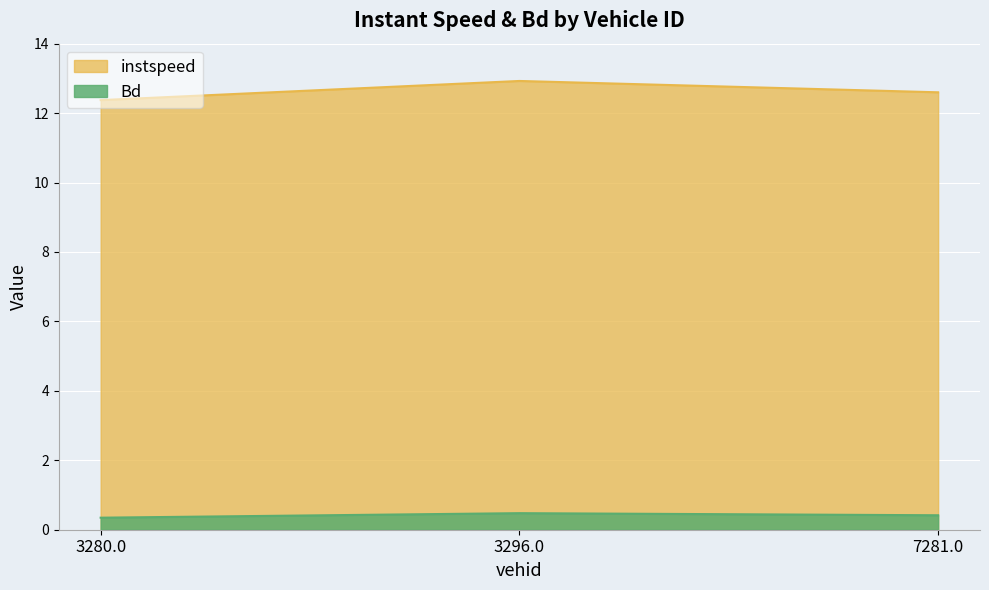

At which label does instspeed reach its minimum?

3280.0